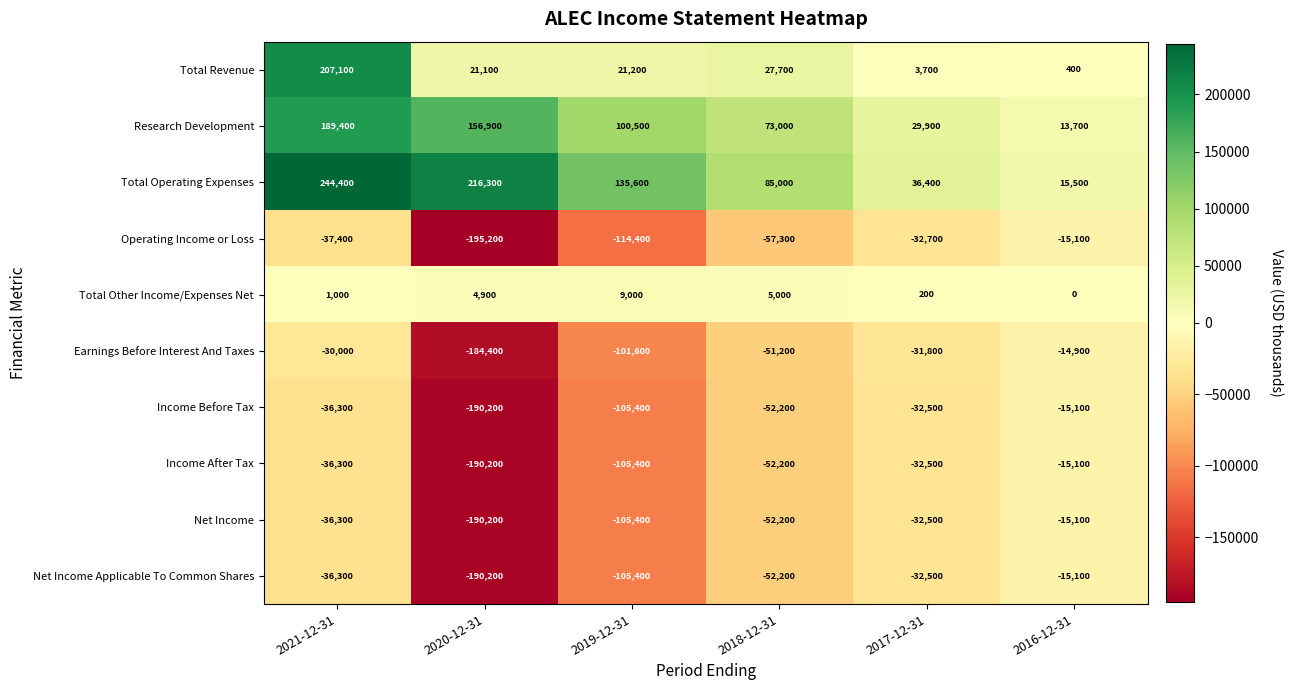

At which category is the sum across all series the highest?

2021-12-31